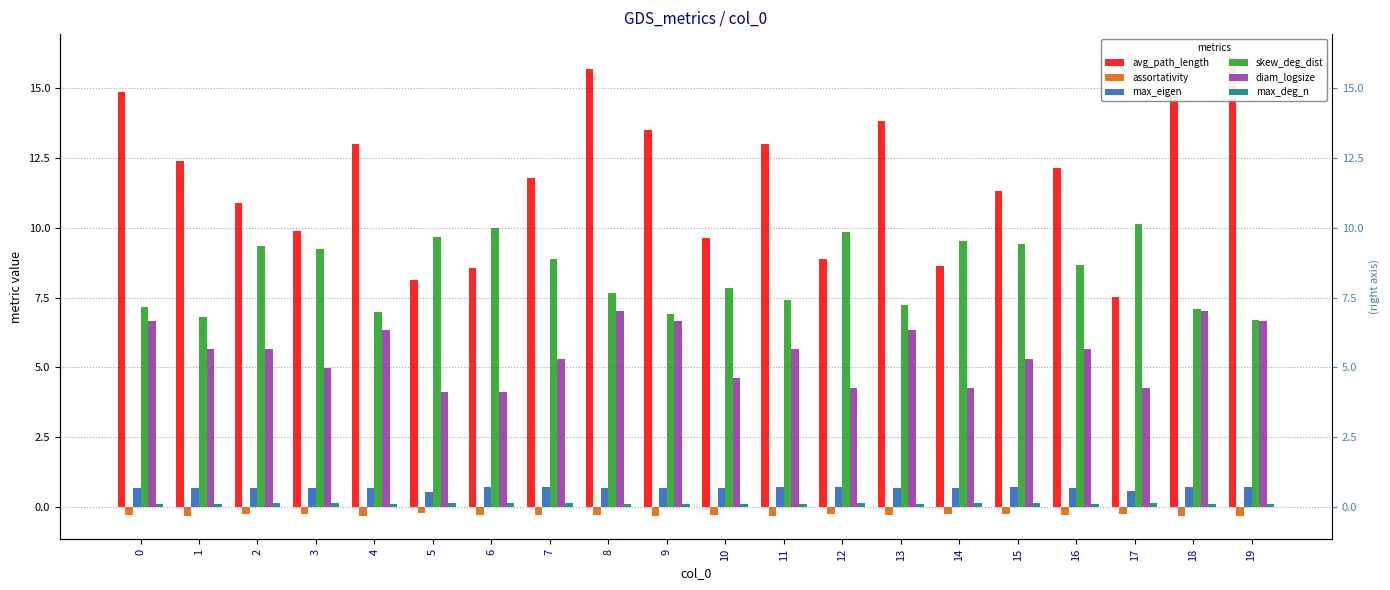

What is the total value across all series at 6?

23.3